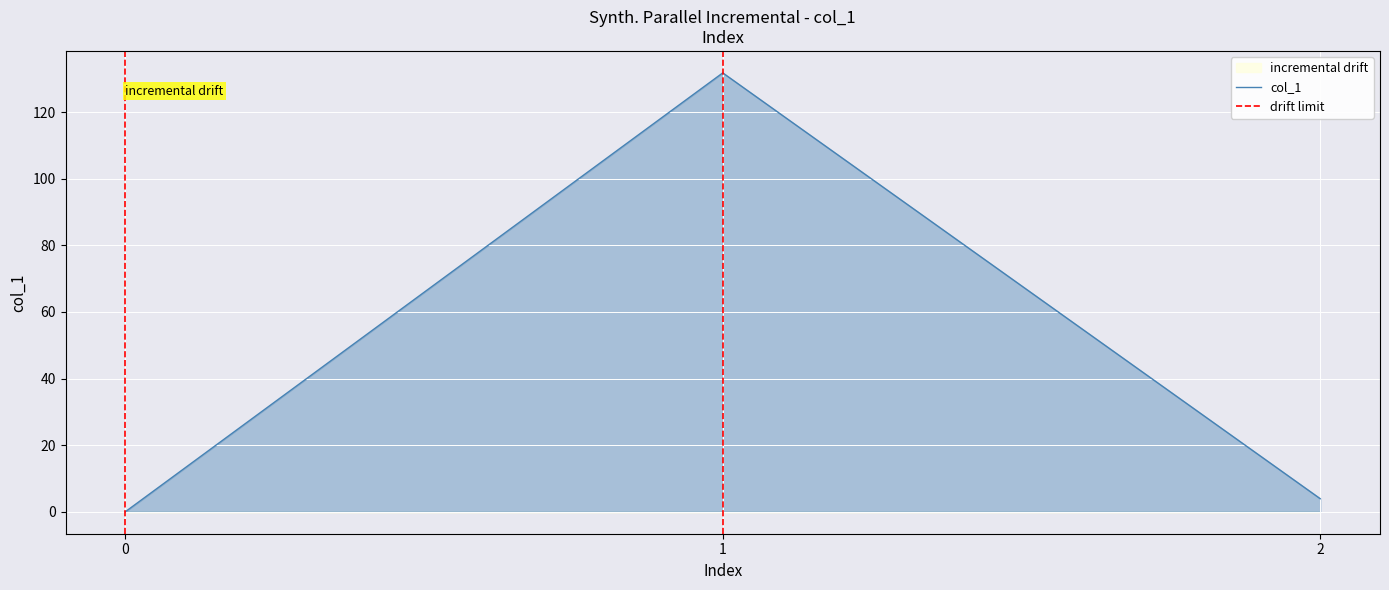

What is the sum of all col_1 values?

135.7